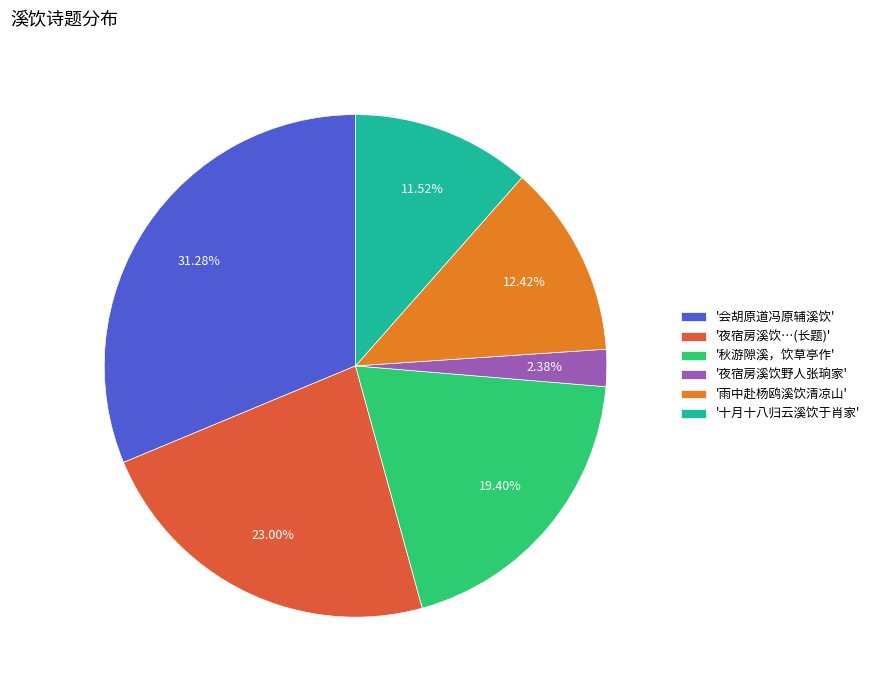

To the nearest percent, what is the average slice percentage?

17%